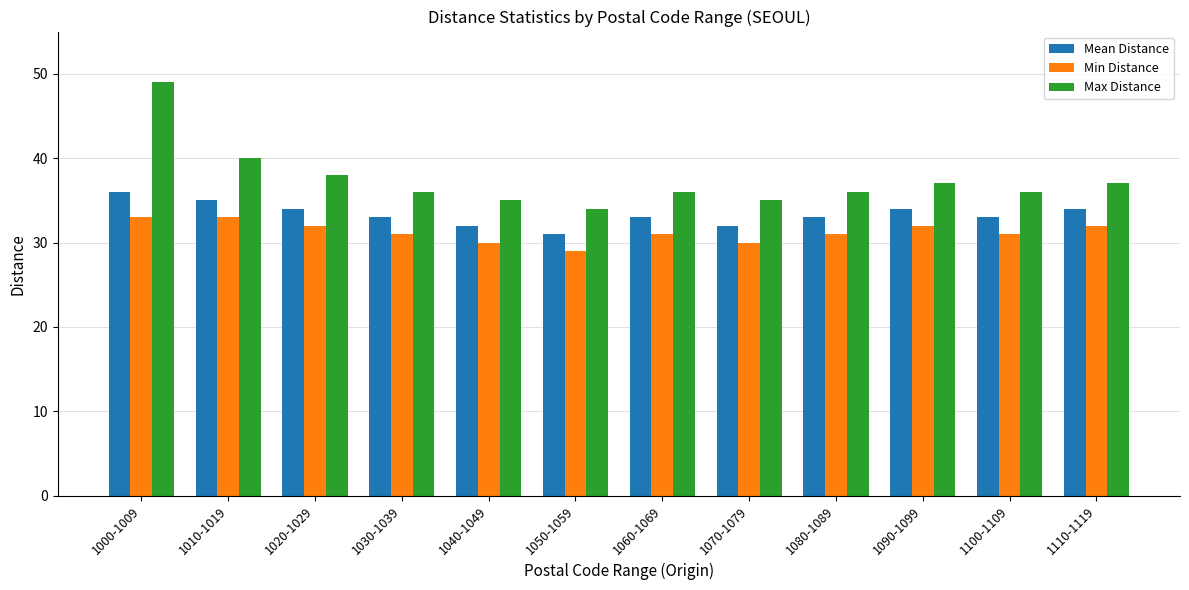

List the series in order of their overall mean, highest first.

Max Distance, Mean Distance, Min Distance